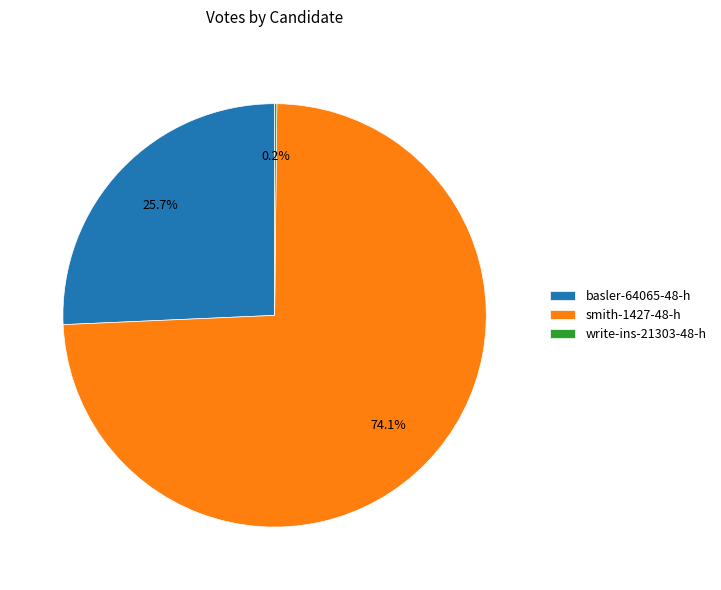

Is smith-1427-48-h the majority of the pie?

Yes